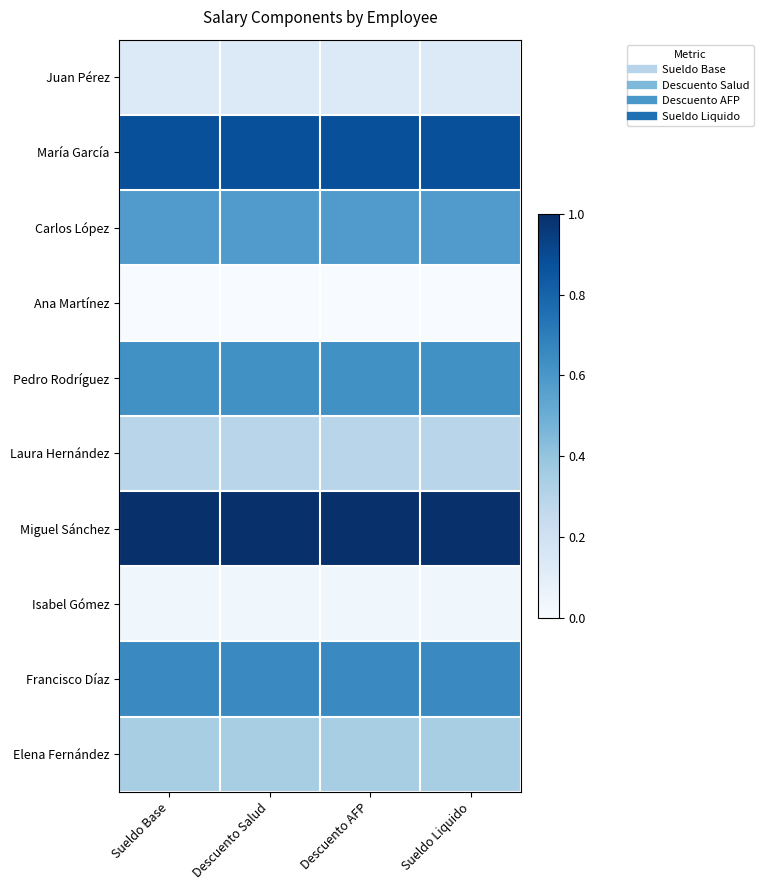

At which category is the sum across all series the highest?

Sueldo Base